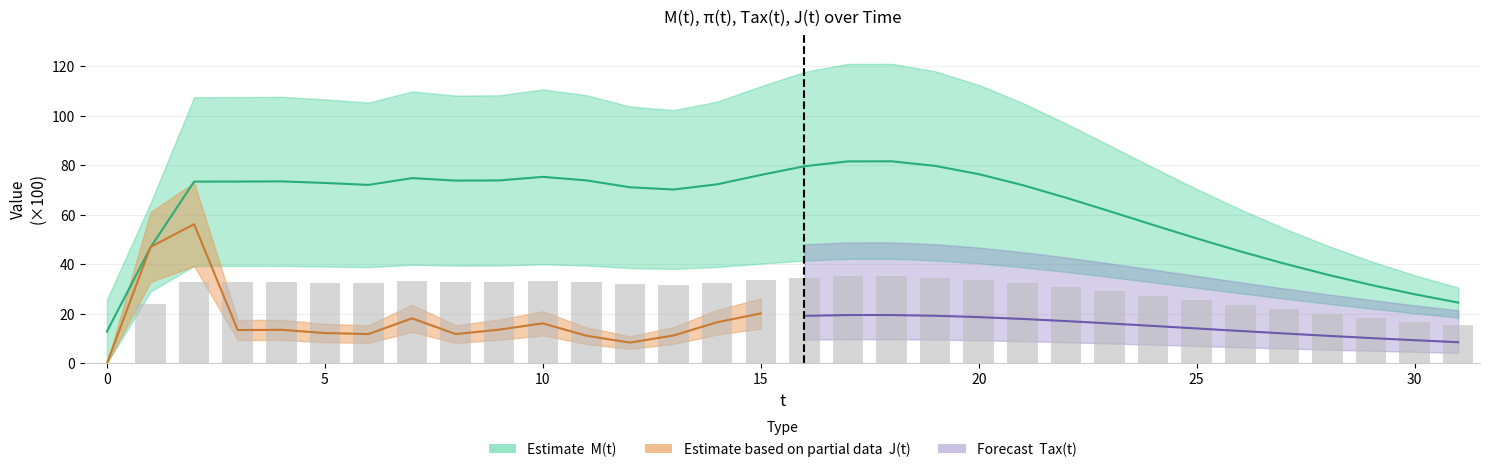

What is the sum of the M(t) values at 24 and 6?

128.0